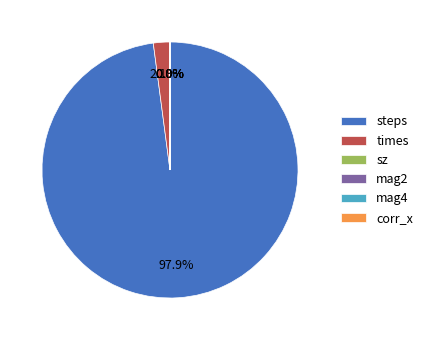

Which slice is the largest?

steps